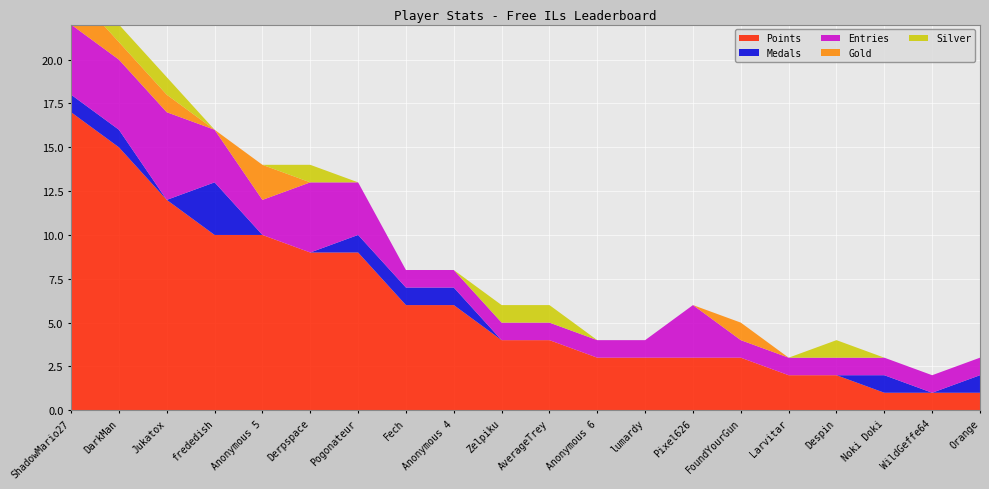

Reading left to right, list all the values displayed in this chart.

Points: ShadowMario27=17	DarkMan=15	Jukatox=12	frededish=10	Anonymous 5=10	Derpspace=9	Pogonateur=9	Fech=6	Anonymous 4=6	Zelpiku=4	AverageTrey=4	Anonymous 6=3	lumardy=3	Pixel626=3	FoundYourGun=3	Larvitar=2	Despin=2	Noki Doki=1	WildGeffe64=1	Orange=1
Medals: ShadowMario27=1	DarkMan=1	Jukatox=0	frededish=3	Anonymous 5=0	Derpspace=0	Pogonateur=1	Fech=1	Anonymous 4=1	Zelpiku=0	AverageTrey=0	Anonymous 6=0	lumardy=0	Pixel626=0	FoundYourGun=0	Larvitar=0	Despin=0	Noki Doki=1	WildGeffe64=0	Orange=1
Entries: ShadowMario27=4	DarkMan=4	Jukatox=5	frededish=3	Anonymous 5=2	Derpspace=4	Pogonateur=3	Fech=1	Anonymous 4=1	Zelpiku=1	AverageTrey=1	Anonymous 6=1	lumardy=1	Pixel626=3	FoundYourGun=1	Larvitar=1	Despin=1	Noki Doki=1	WildGeffe64=1	Orange=1
Gold: ShadowMario27=2	DarkMan=1	Jukatox=1	frededish=0	Anonymous 5=2	Derpspace=0	Pogonateur=0	Fech=0	Anonymous 4=0	Zelpiku=0	AverageTrey=0	Anonymous 6=0	lumardy=0	Pixel626=0	FoundYourGun=1	Larvitar=0	Despin=0	Noki Doki=0	WildGeffe64=0	Orange=0
Silver: ShadowMario27=1	DarkMan=1	Jukatox=1	frededish=0	Anonymous 5=0	Derpspace=1	Pogonateur=0	Fech=0	Anonymous 4=0	Zelpiku=1	AverageTrey=1	Anonymous 6=0	lumardy=0	Pixel626=0	FoundYourGun=0	Larvitar=0	Despin=1	Noki Doki=0	WildGeffe64=0	Orange=0